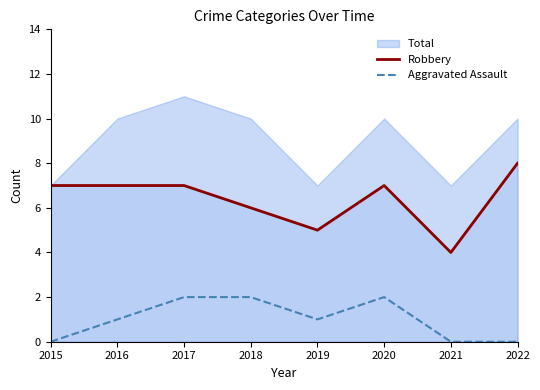

Is the value of Robbery at 2015 greater than the value of Aggravated Assault at 2019?

Yes